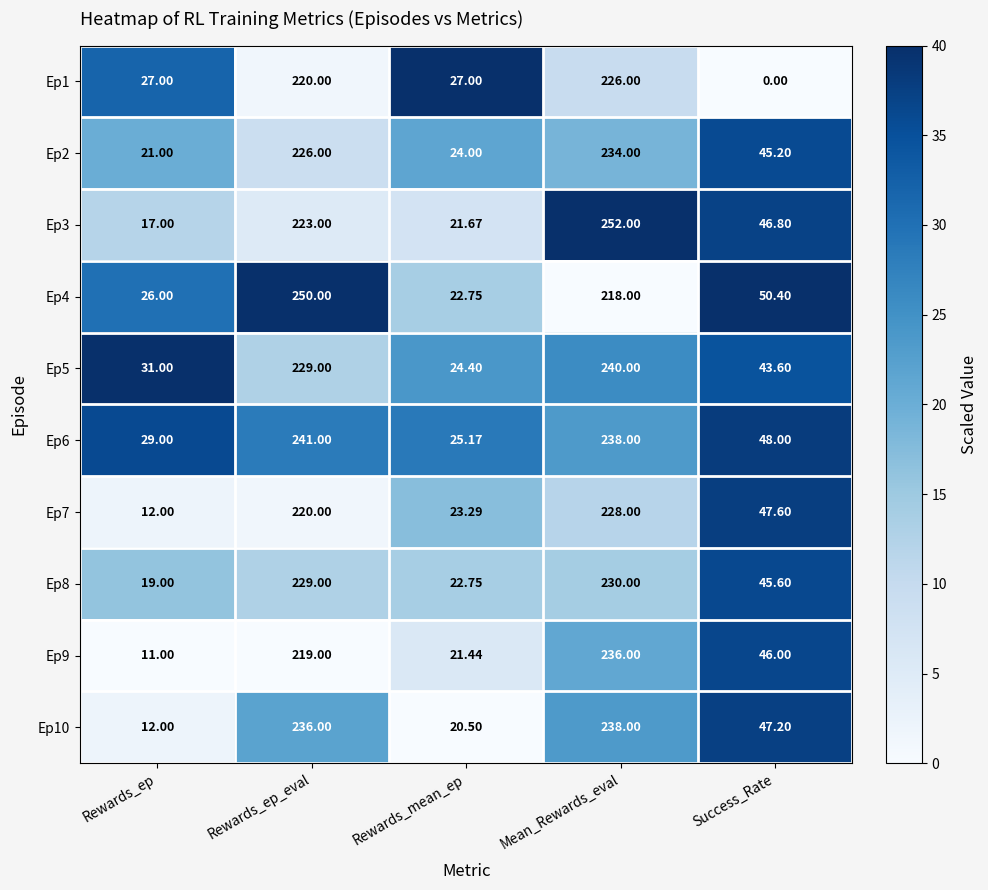

What is the maximum value shown in the chart?

252.0